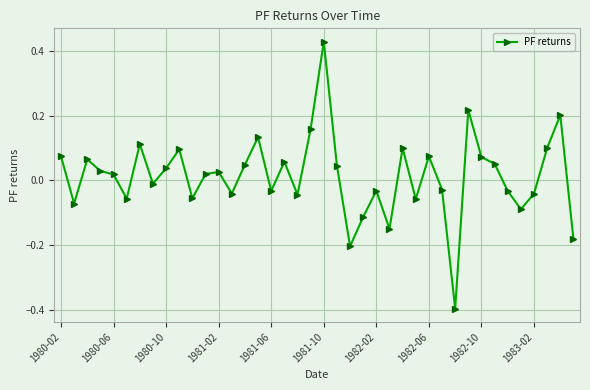

How many positive values are there?

22